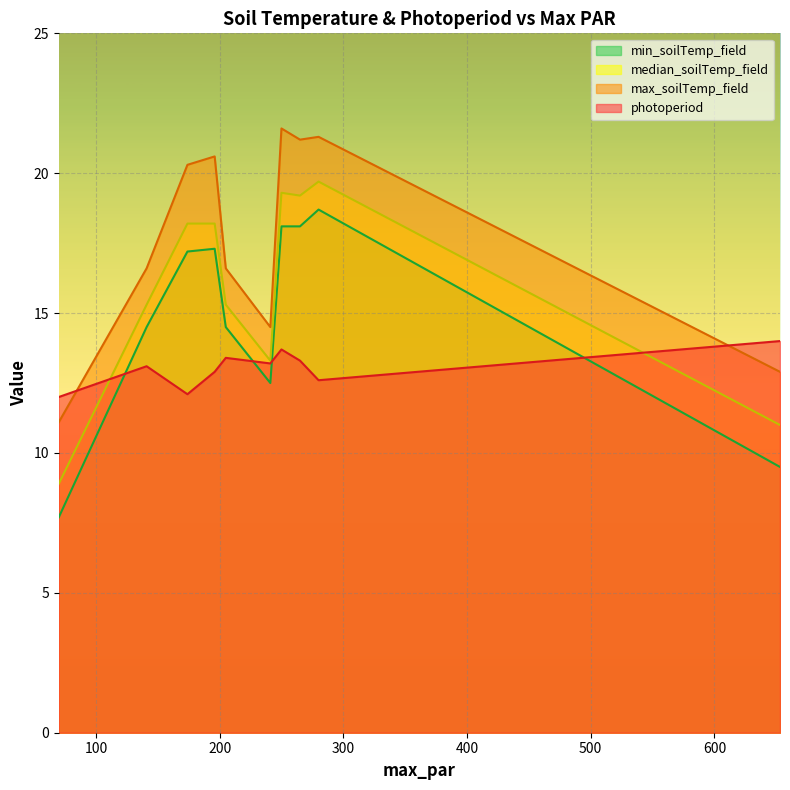

Between 250 and 70, which is larger?

250